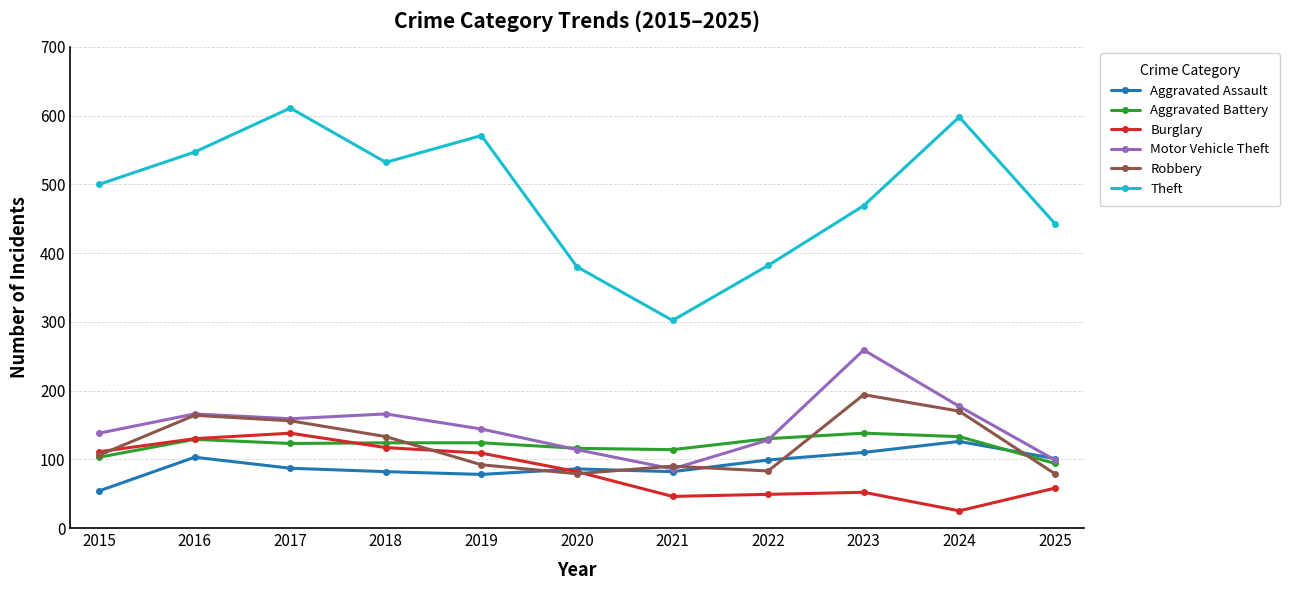

How many categories are shown in the chart?

11